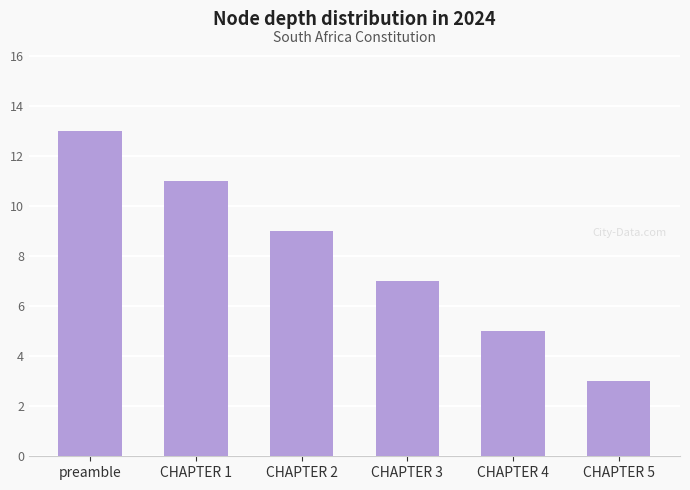

Reading right to left, list all the values displayed in this chart.

3	5	7	9	11	13